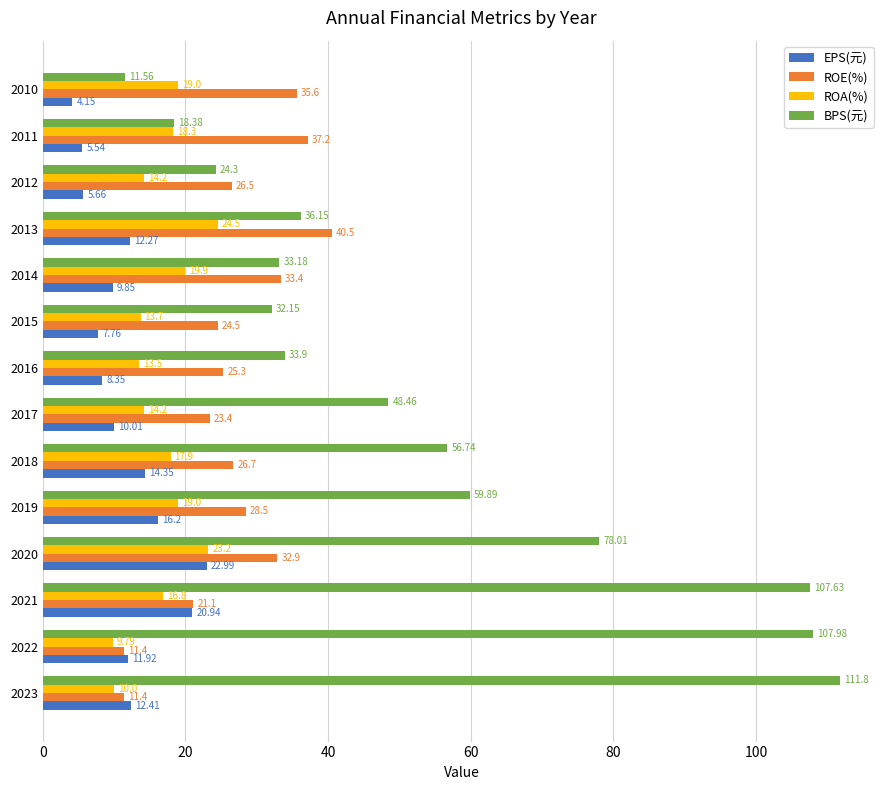

At which category is the sum across all series the highest?

2021